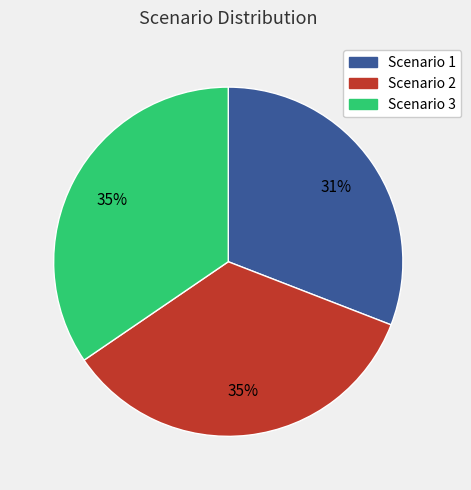

To the nearest percent, what is the difference between the largest and smallest slice percentages?

4%